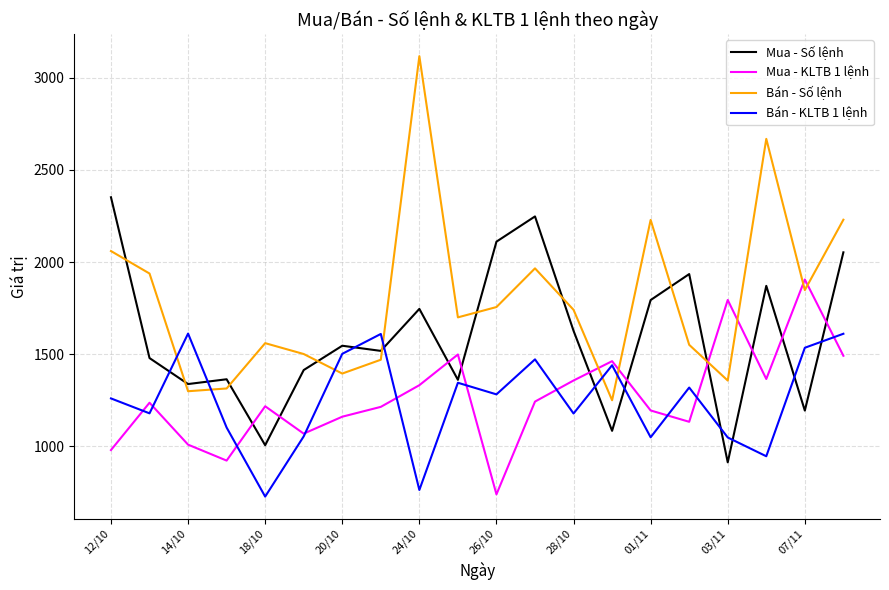

Which series has the largest range (max minus min)?

Bán - Số lệnh